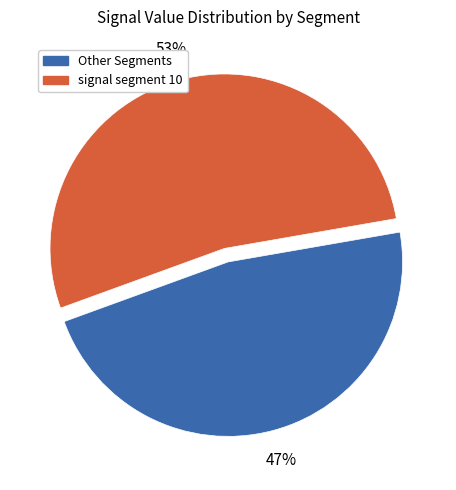

Is there any slice that represents more than half of the pie?

Yes